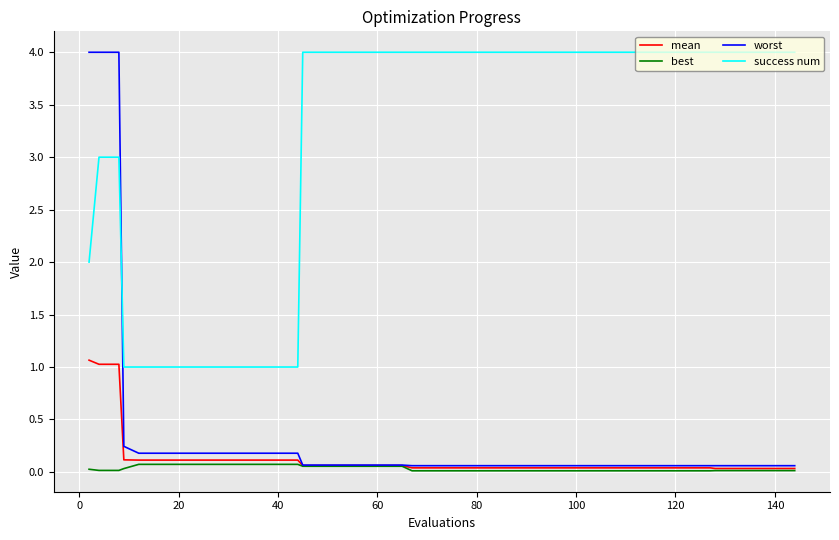

True or false: mean and success num intersect in this chart.

False